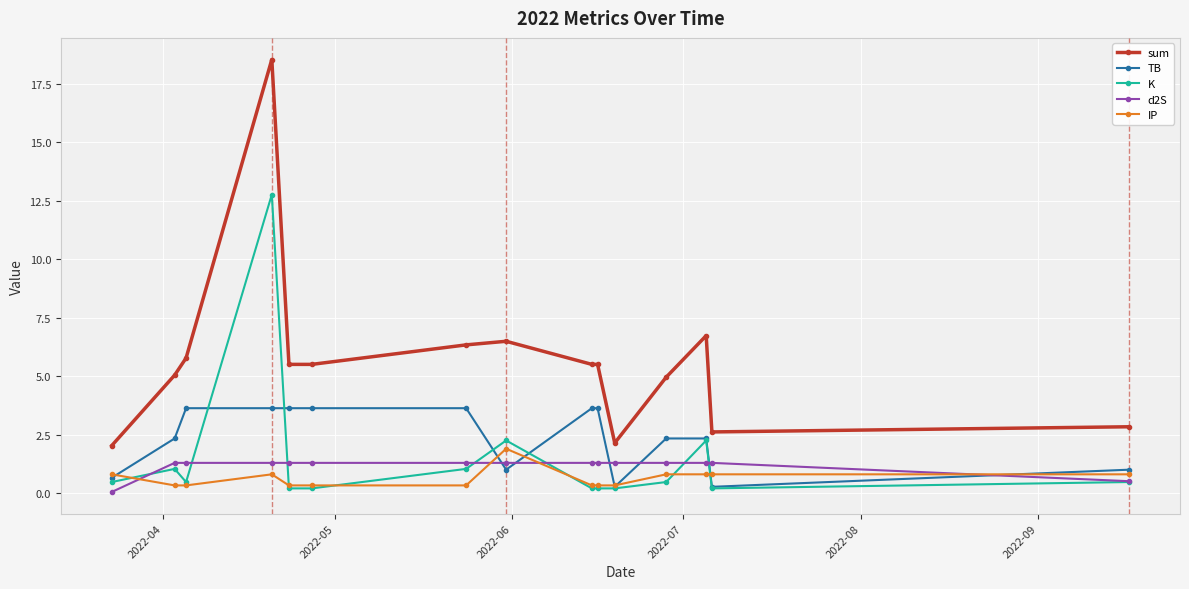

Which series has the largest total across all categories?

sum